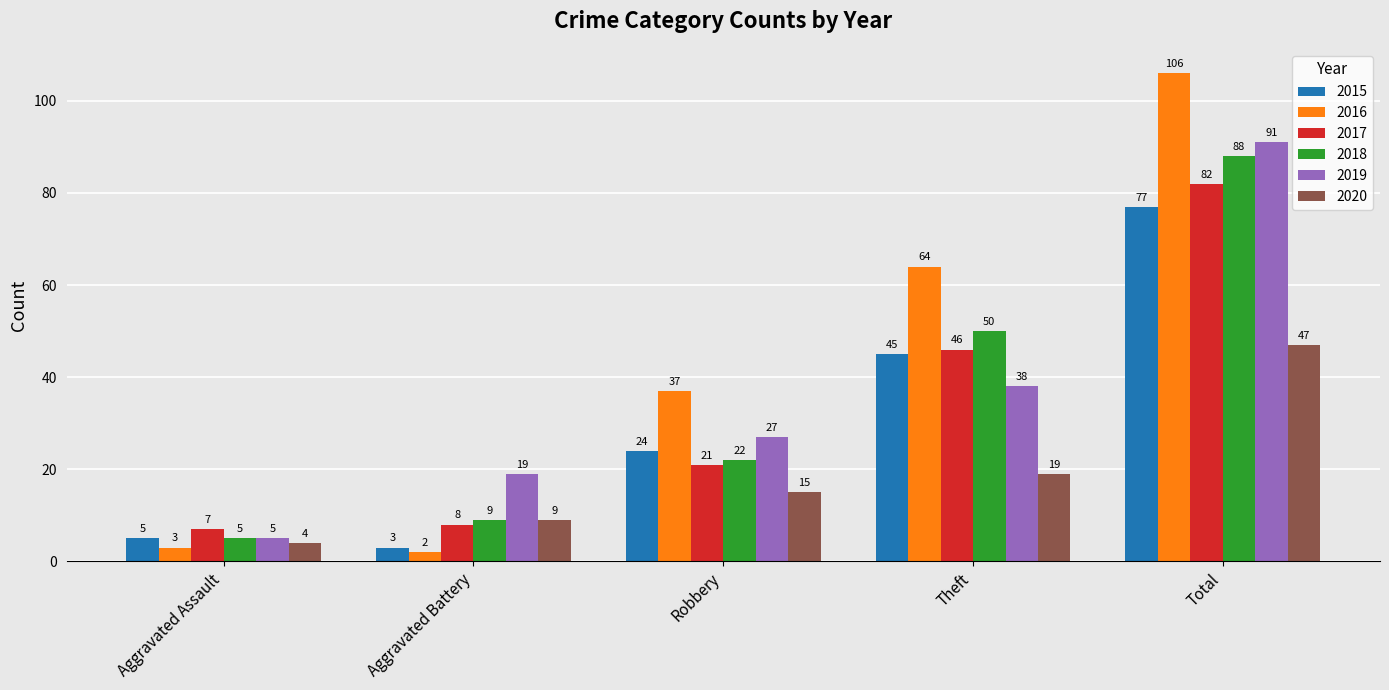

What is the difference between the 2015 values at Total and Robbery?

53